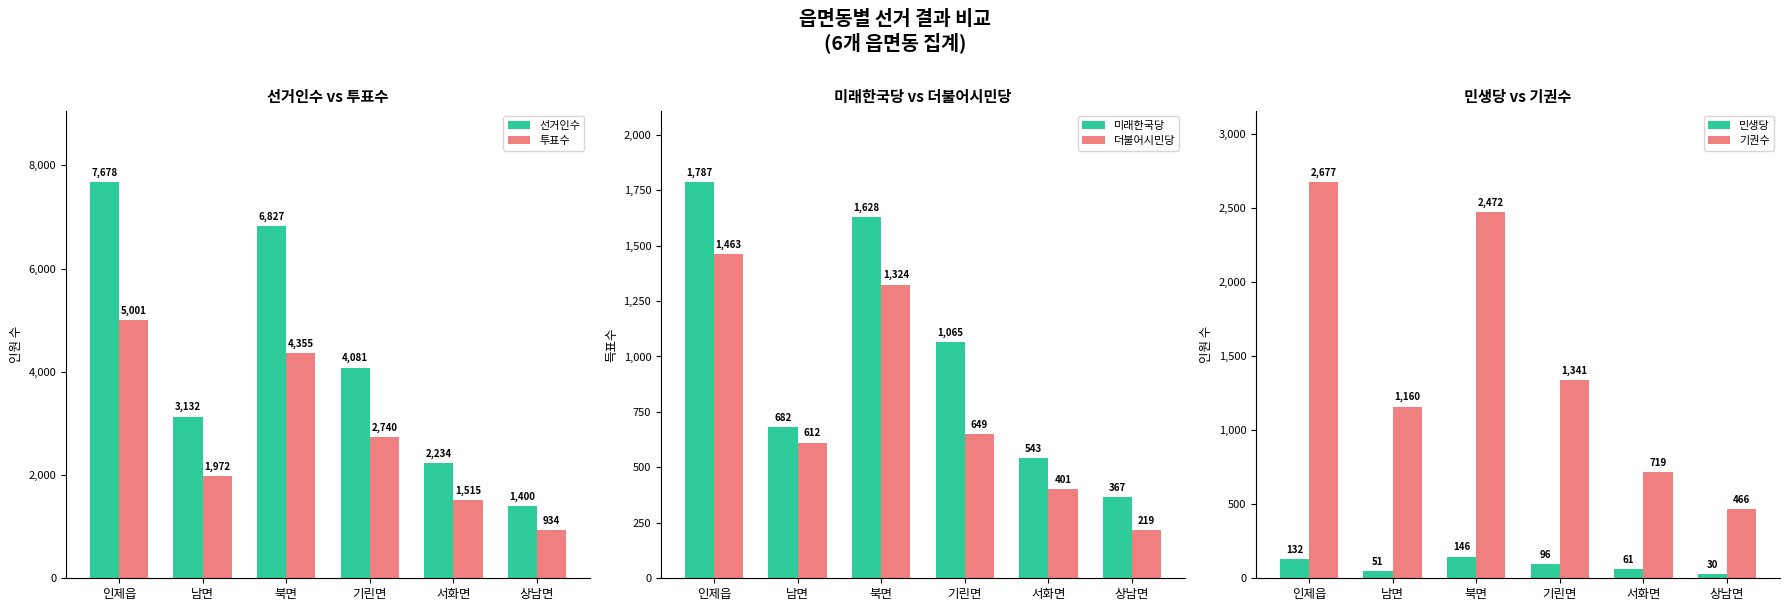

Which label corresponds to the smallest value in the chart?

상남면